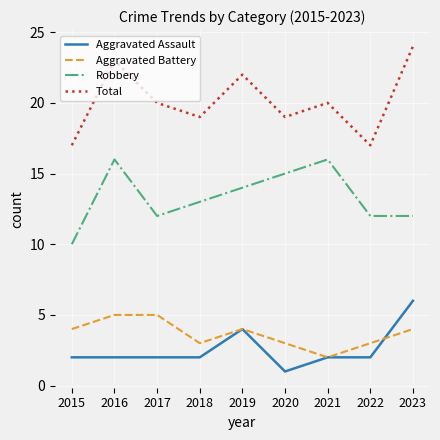

Read the Total value at 2017.

20